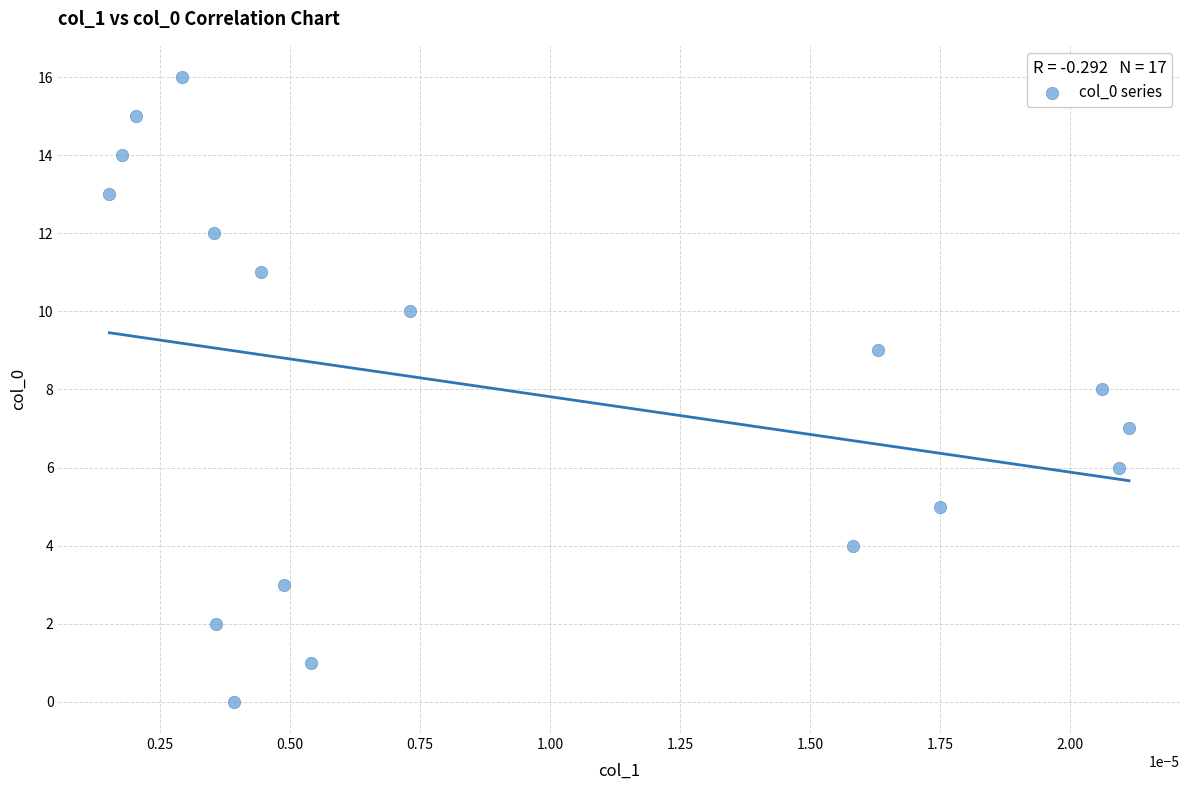

What is the range of Y values (max minus min)?

16